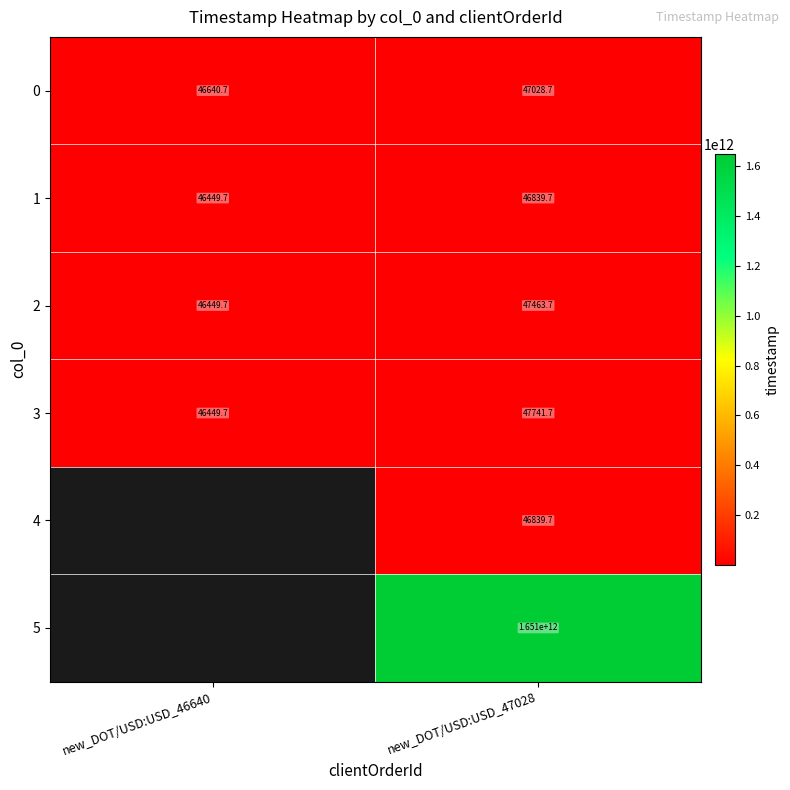

Is the value of 3 at new_DOT/USD:USD_47028 greater than the value of 5 at new_DOT/USD:USD_47028?

No